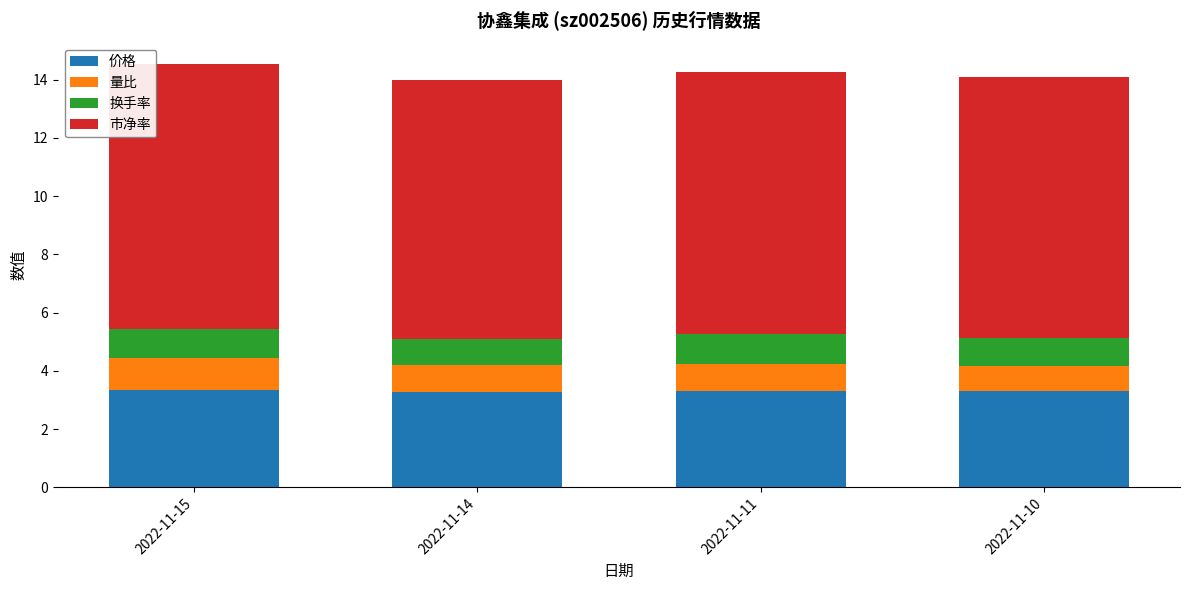

What is the value of the 价格 bar at the 2nd from the left?

3.3